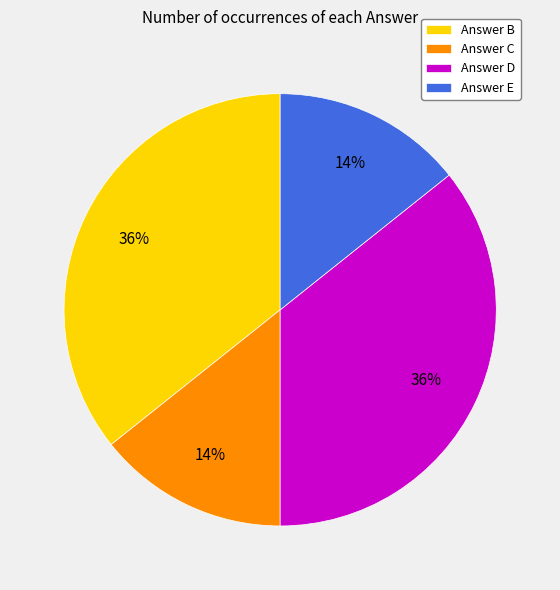

To the nearest percent, what percentage of the pie is Answer E?

14%